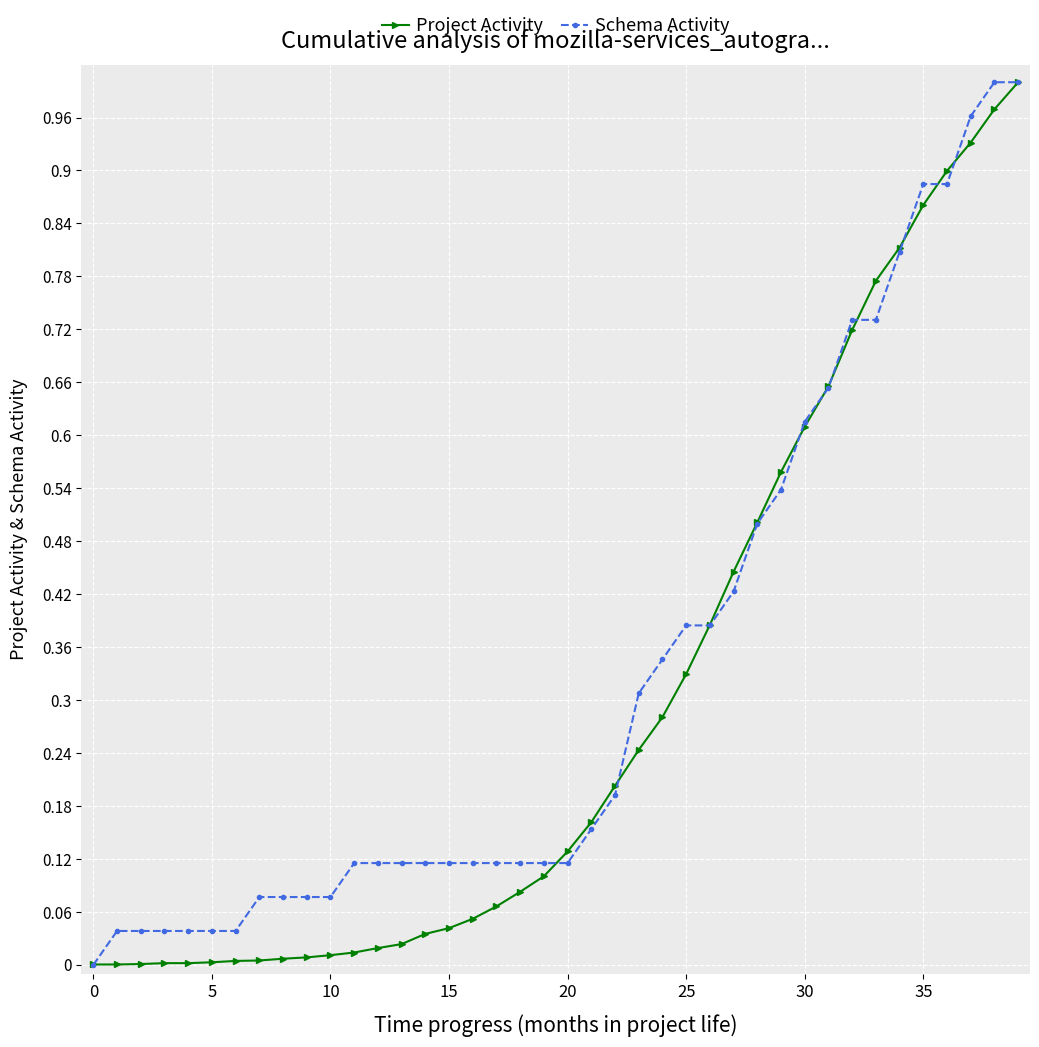

How many values in the Schema Activity series exceed 0?

39